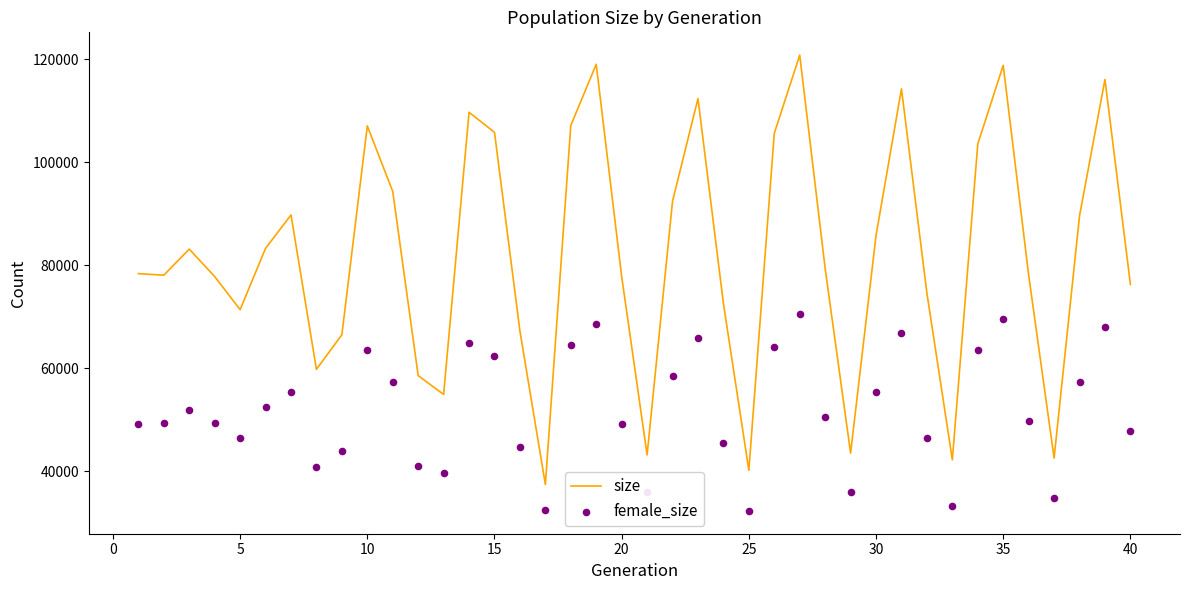

Which series reaches the maximum Y coordinate?

size